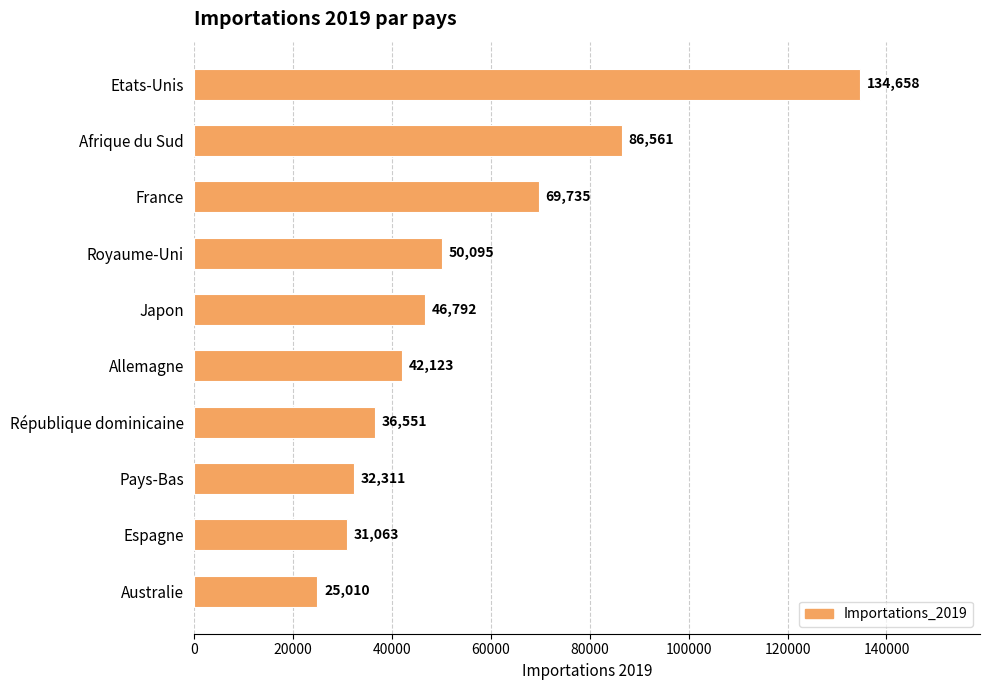

Is it true that the value at Allemagne is 42123?

True